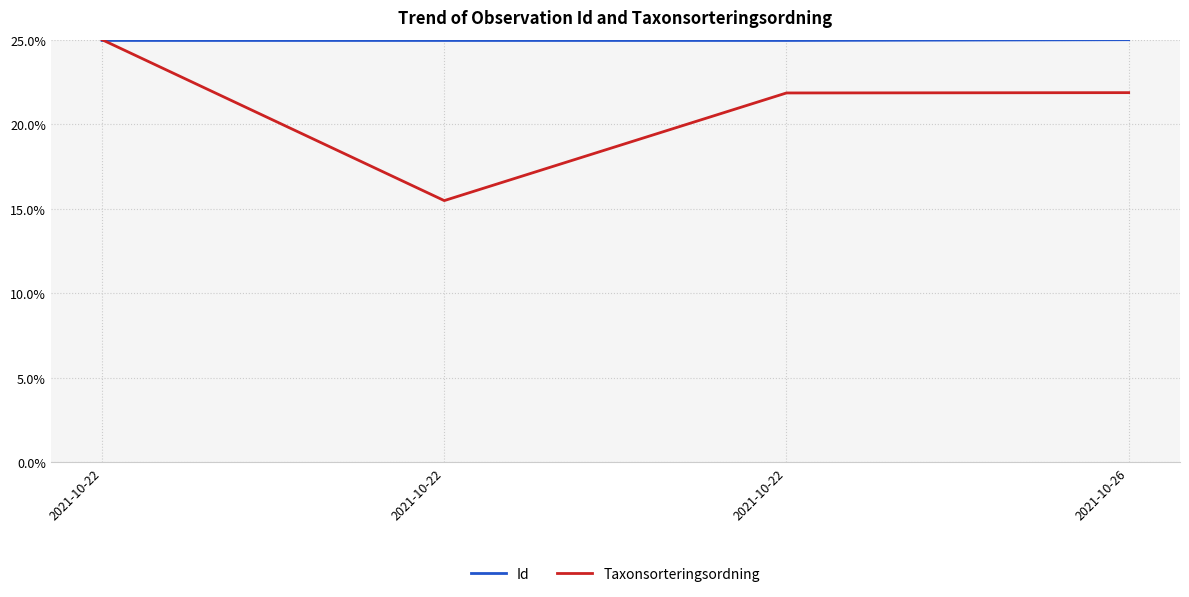

At which label does Id reach its minimum?

2021-10-22